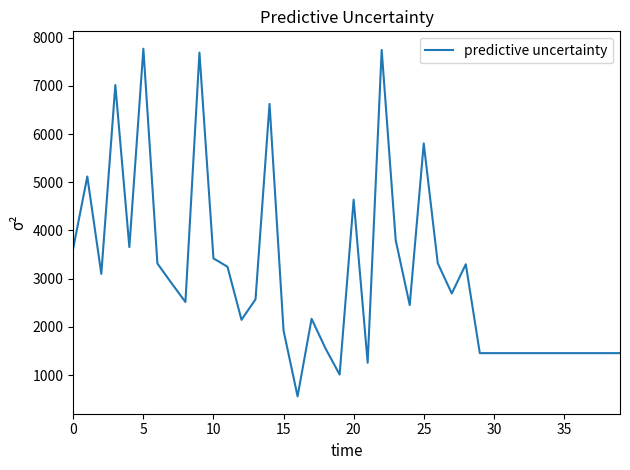

What is the minimum value shown in the chart?

560